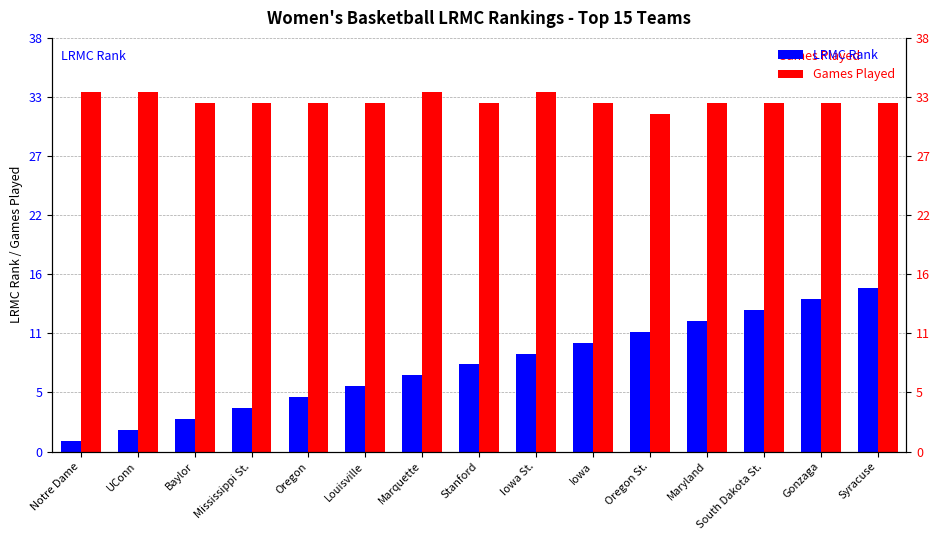

What are all the series names shown in the legend?

LRMC Rank, Games Played